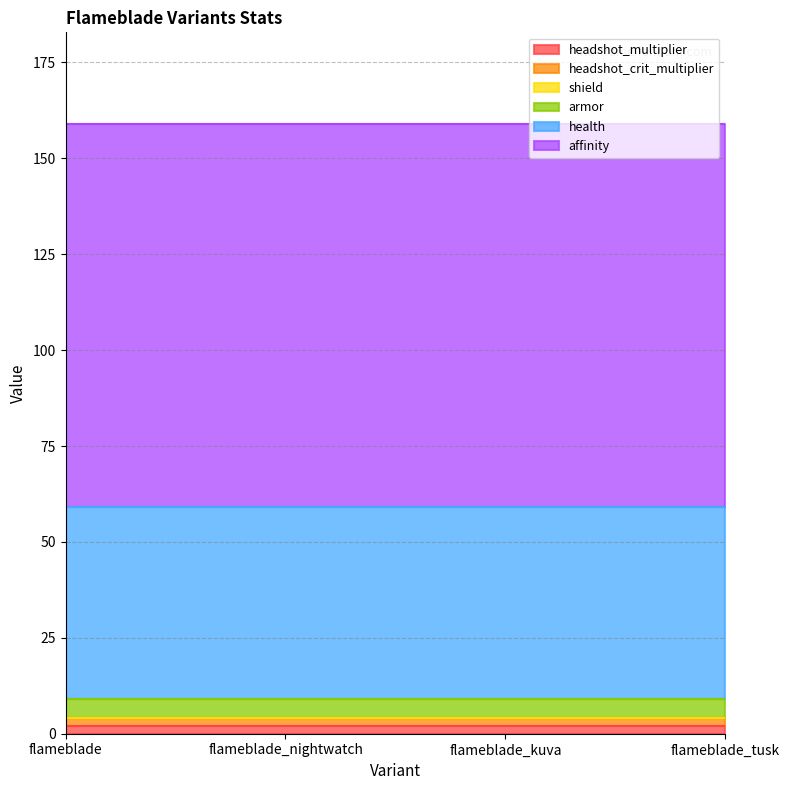

Reading left to right, transcribe all the data shown in this chart.

headshot_multiplier: flameblade=2	flameblade_nightwatch=2	flameblade_kuva=2	flameblade_tusk=2
headshot_crit_multiplier: flameblade=2	flameblade_nightwatch=2	flameblade_kuva=2	flameblade_tusk=2
shield: flameblade=0	flameblade_nightwatch=0	flameblade_kuva=0	flameblade_tusk=0
armor: flameblade=5	flameblade_nightwatch=5	flameblade_kuva=5	flameblade_tusk=5
health: flameblade=50	flameblade_nightwatch=50	flameblade_kuva=50	flameblade_tusk=50
affinity: flameblade=100	flameblade_nightwatch=100	flameblade_kuva=100	flameblade_tusk=100